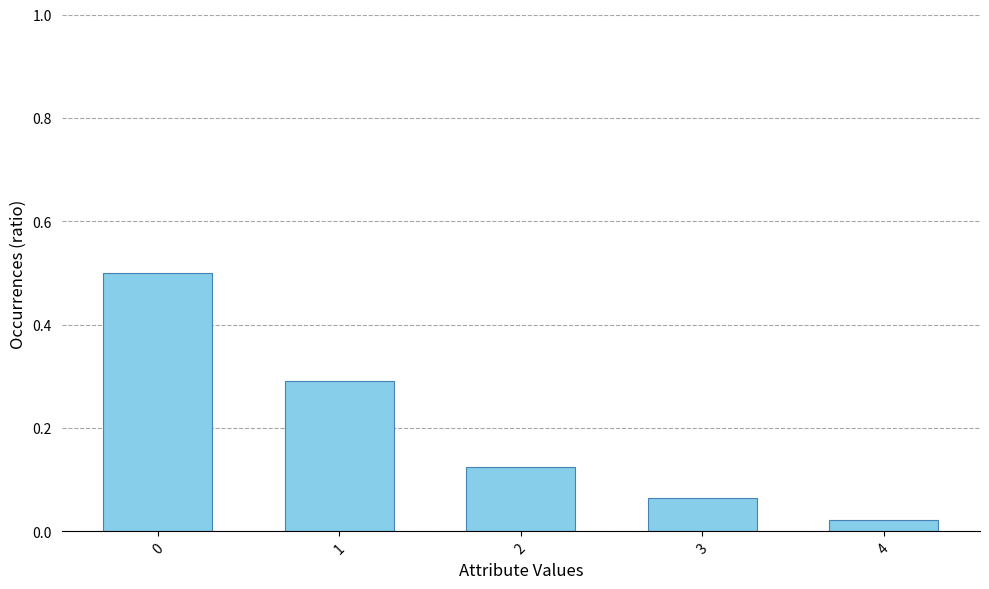

What is the difference between the values at 4 and 1?

0.3